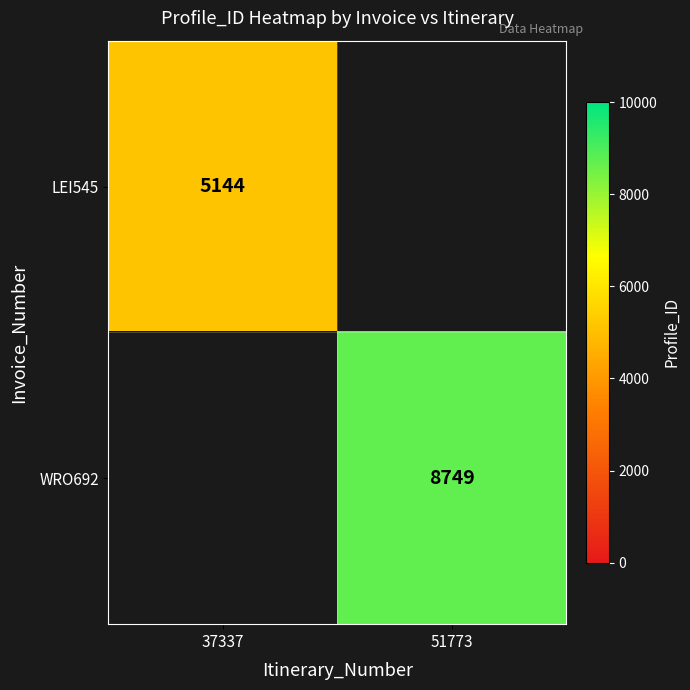

True or false: LEI545 has a value of 2407 at 37337.

False